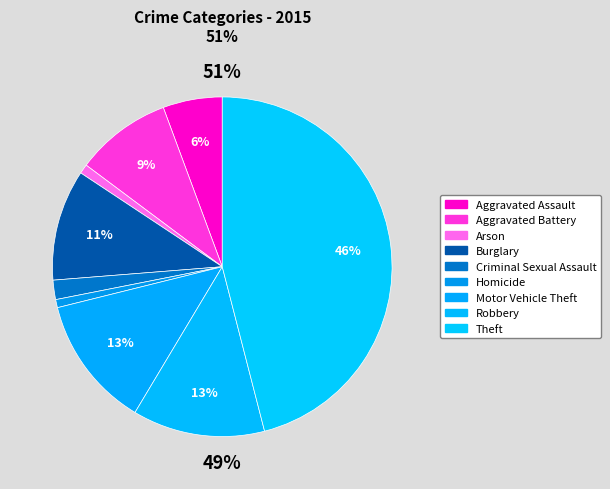

What percentage is the Aggravated Battery slice, to the nearest percent?

9%